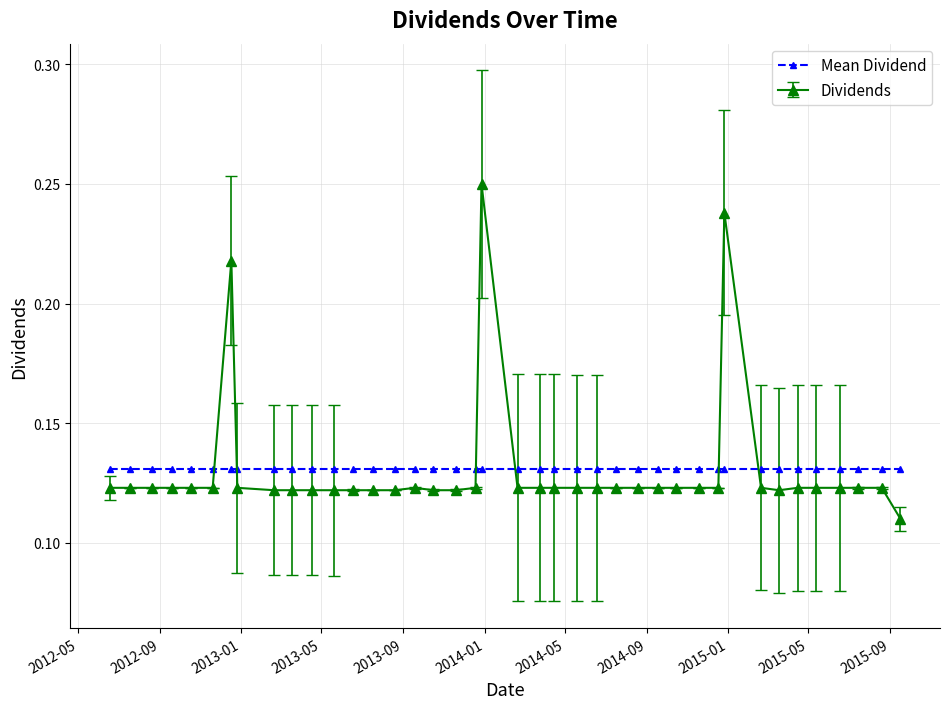

Which series has the largest range (max minus min)?

Dividends